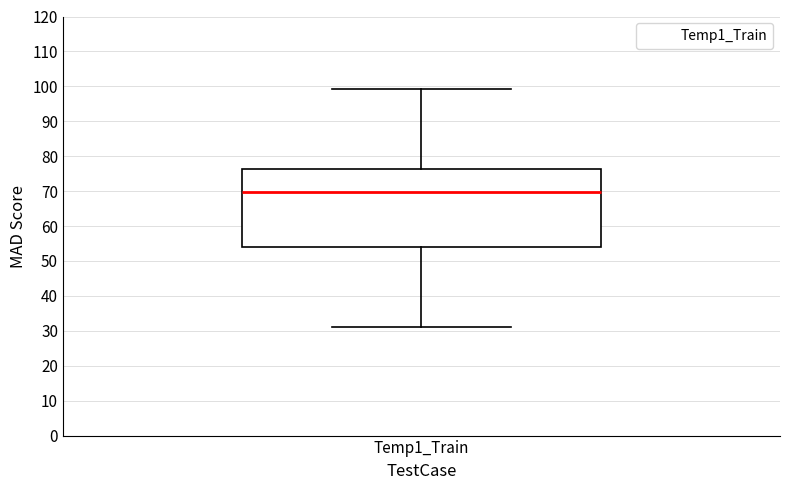

Read this box plot against the y-axis: the position of the median line, the range covered by the box, and the ends of both whiskers. The values are not printed on the chart, so give them approximately, as read against the axis.

median 70, box 54 to 76, whiskers 31 to 99